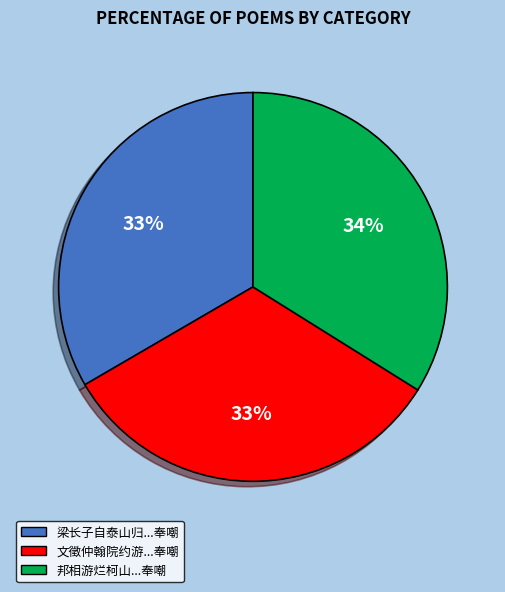

The 梁长子自泰山归...奉嘲 slice represents 19% of the pie. True or false?

False